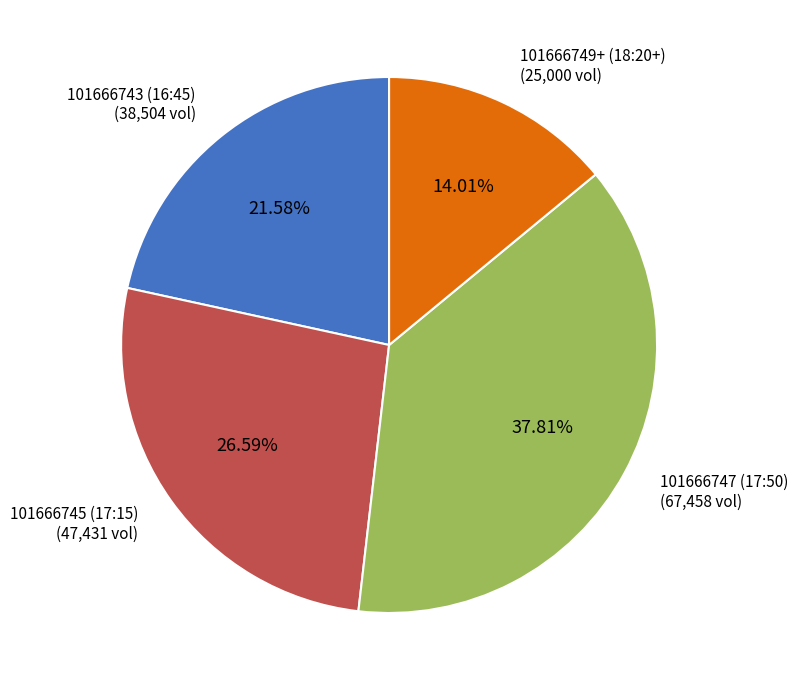

To the nearest percent, what is the average slice percentage?

25%